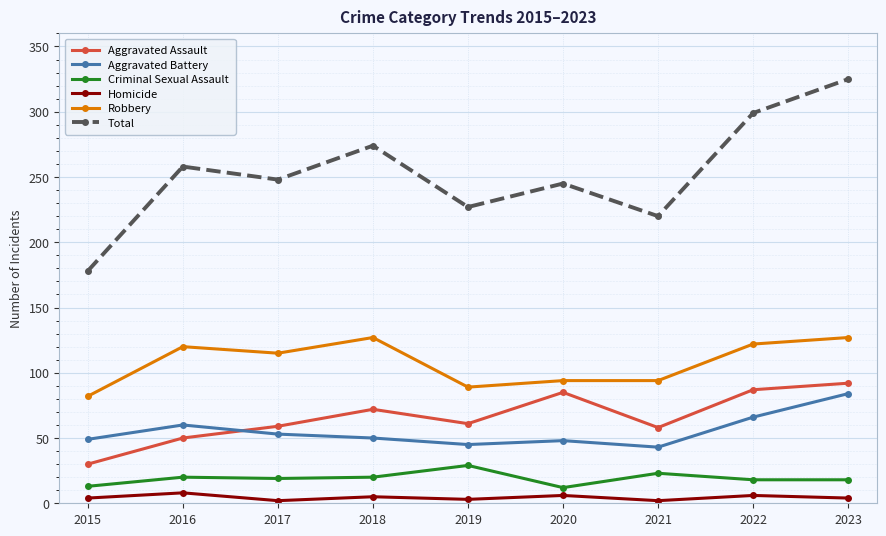

Which category has the highest value across all series?

2023